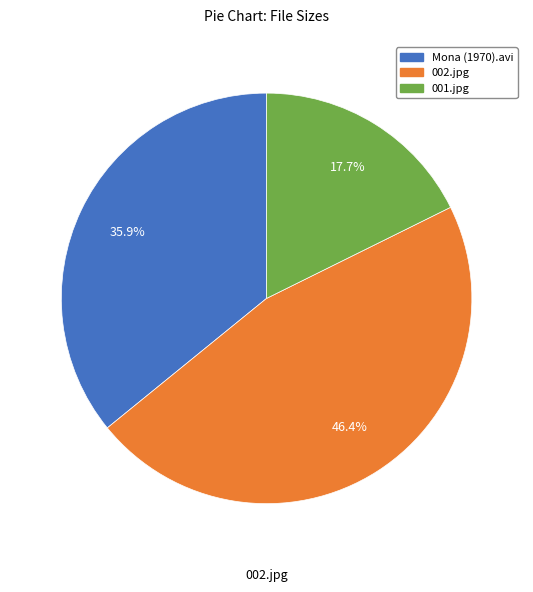

To the nearest percent, what percentage of the pie is Mona (1970).avi?

36%